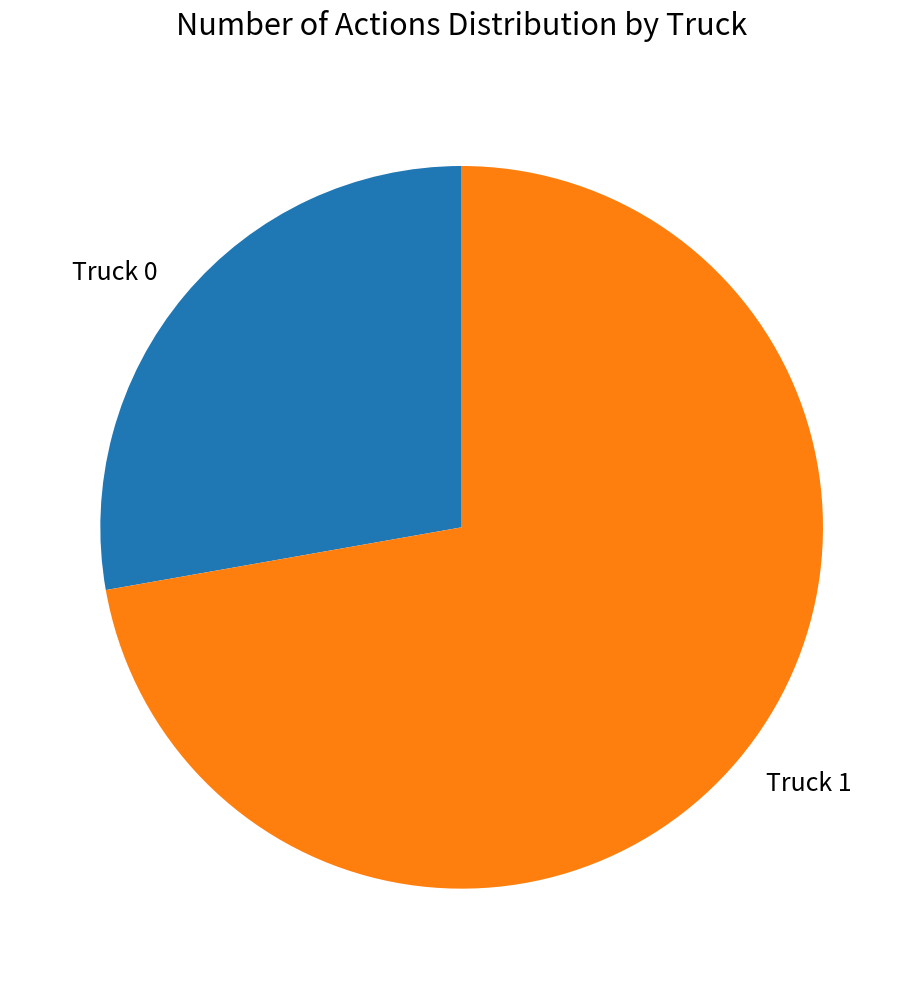

How many slices are in this pie chart?

2